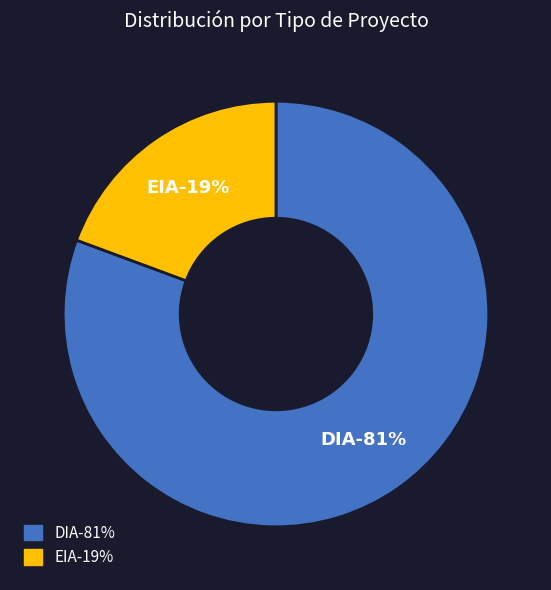

Which category accounts for the majority?

DIA